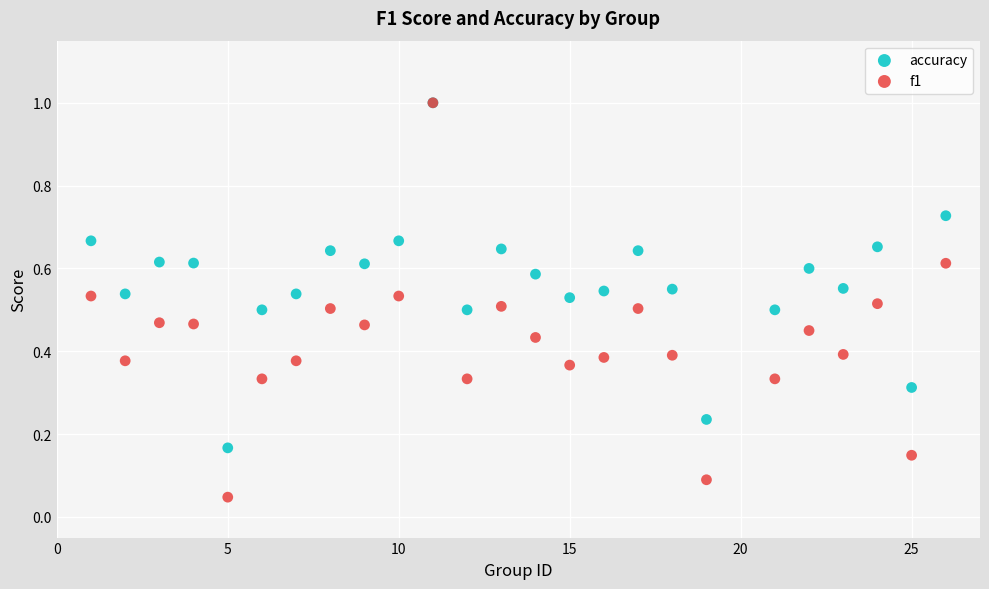

Which series has the widest spread of Y values?

f1